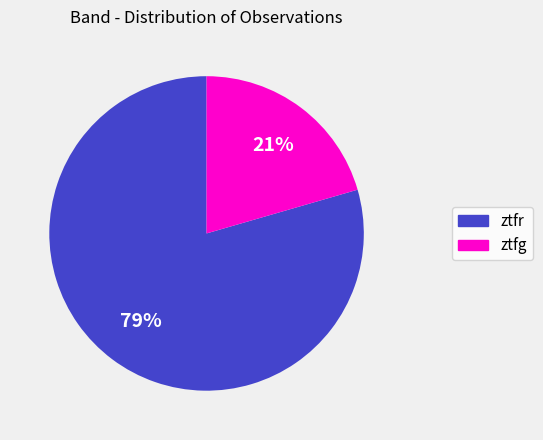

To the nearest percent, what is the average slice percentage?

50%